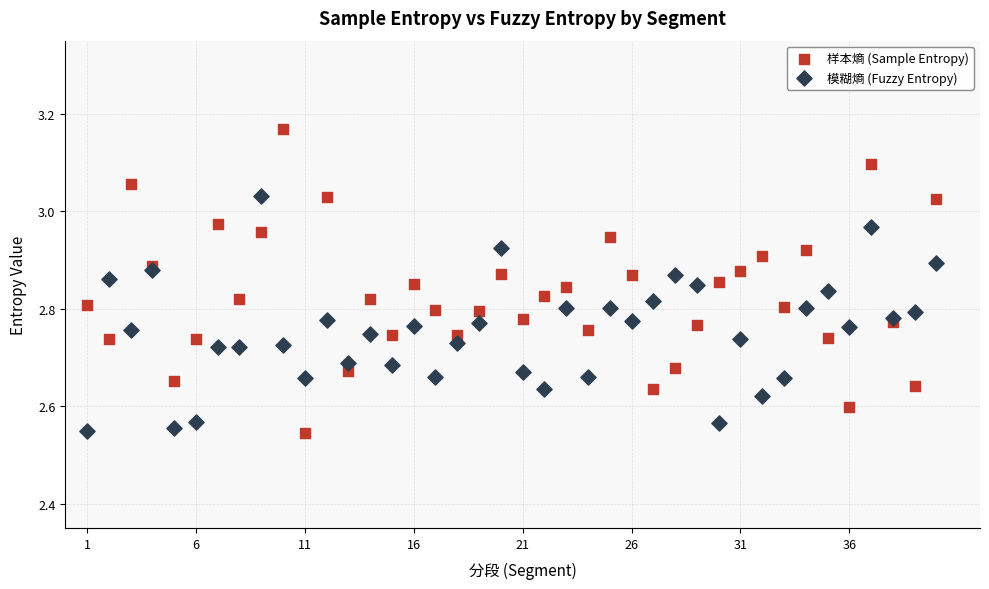

Which series has the largest Y range (max minus min)?

样本熵 (Sample Entropy)